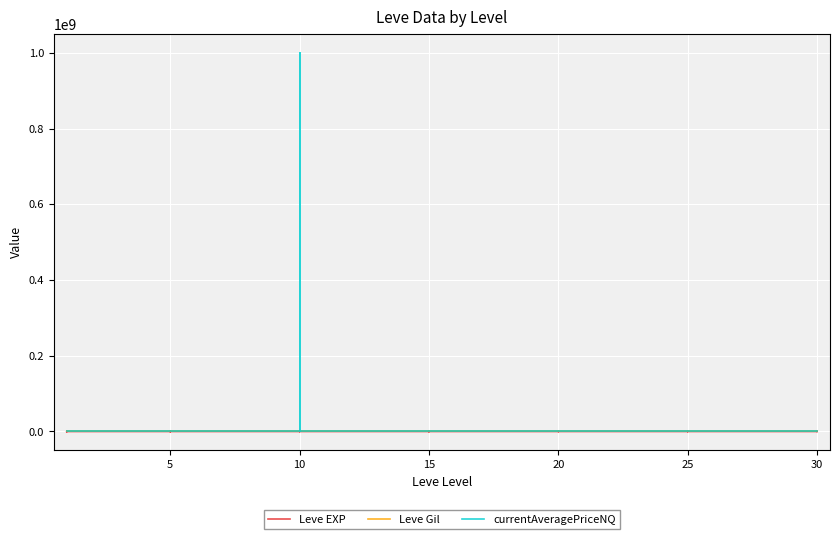

Which has a higher value, 15 or 5?

15